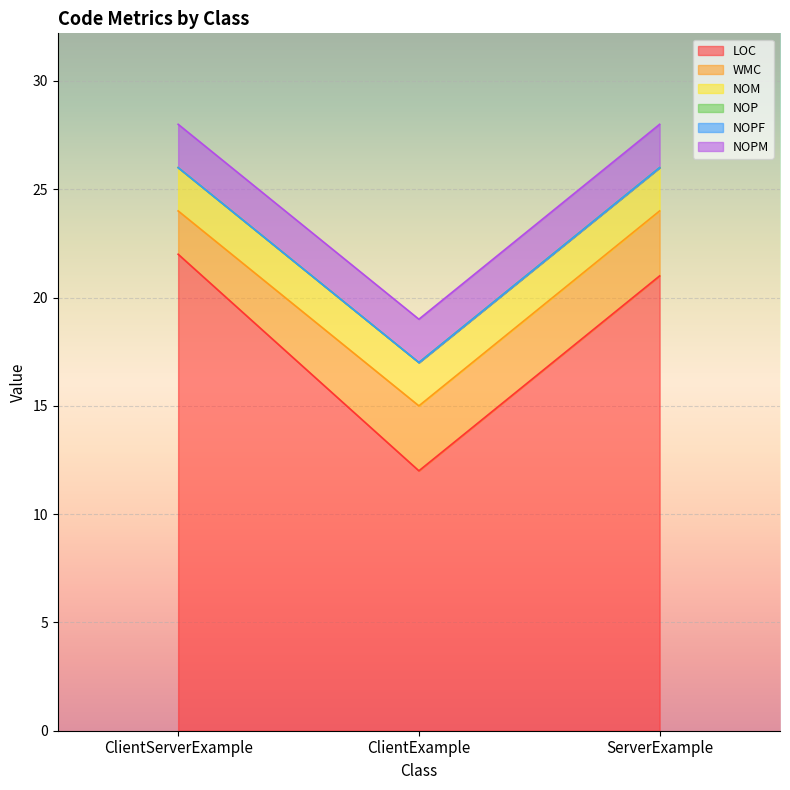

Which label corresponds to the smallest value in the chart?

ClientServerExample